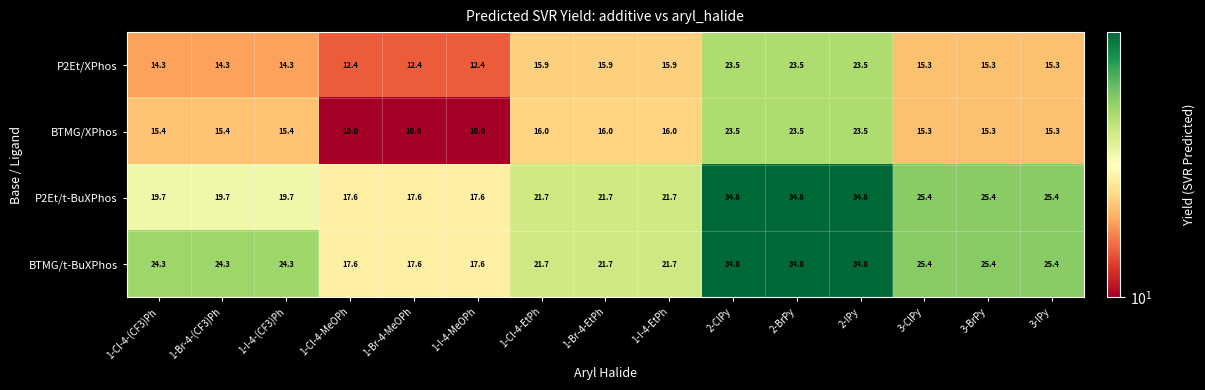

What is the difference between the maximum and minimum values in the P2Et/t-BuXPhos series?

17.2